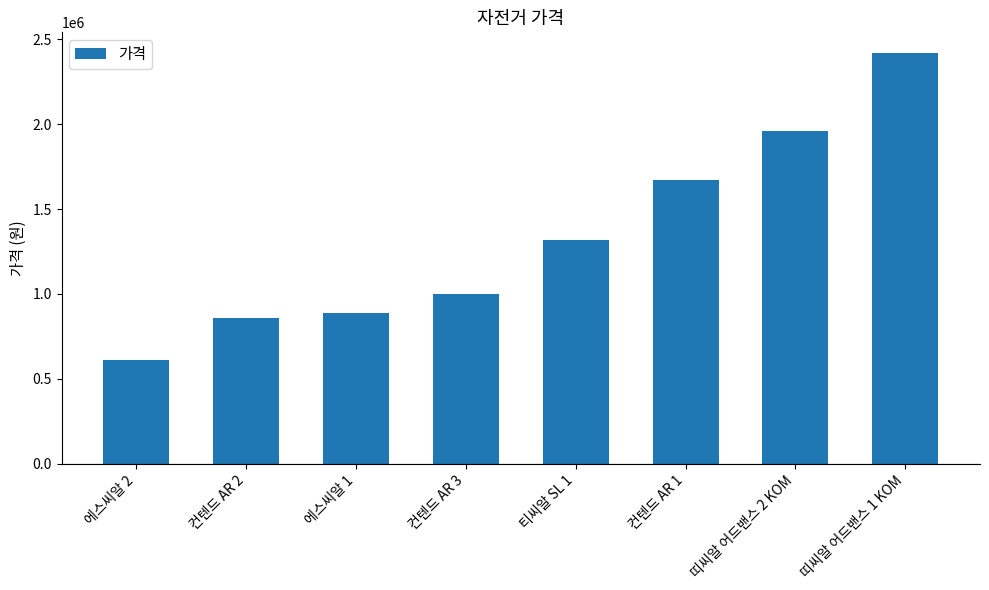

Reading left to right, what are all the values shown in this chart?

에스씨알 2=610000	컨텐드 AR 2=860000	에스씨알 1=890000	컨텐드 AR 3=1000000	티씨알 SL 1=1320000	컨텐드 AR 1=1670000	띠씨알 어드밴스 2 KOM=1960000	띠씨알 어드밴스 1 KOM=2420000